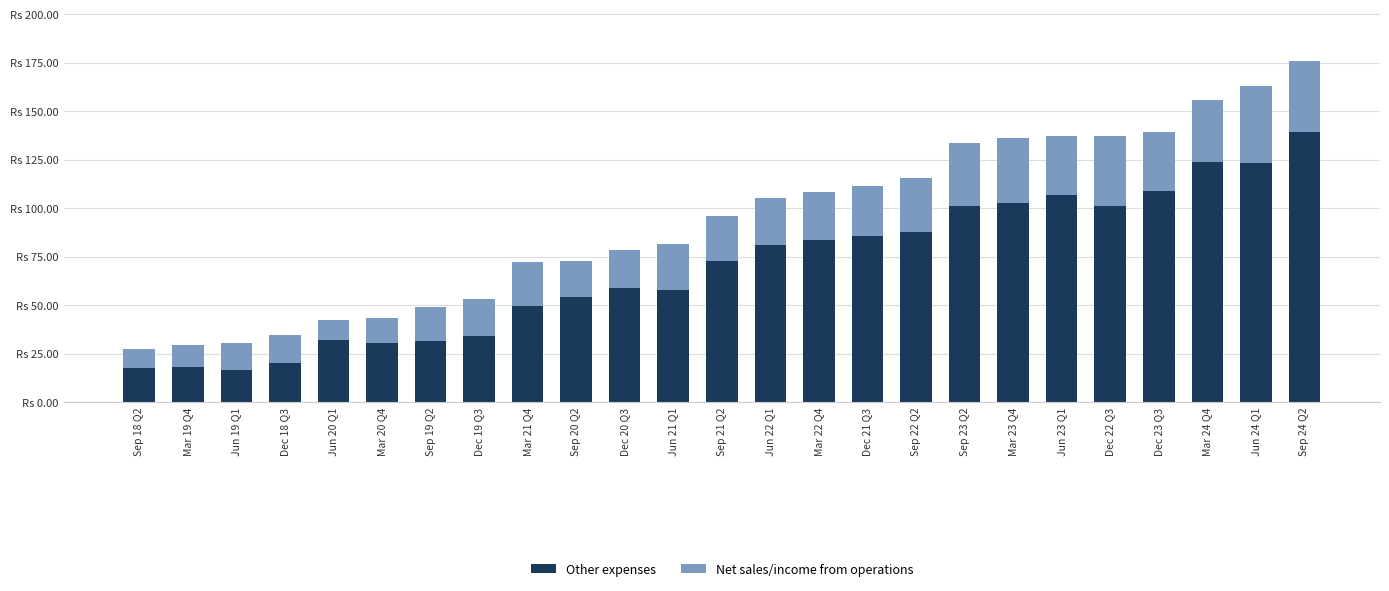

Rank the series by their average value, from lowest to highest.

Net sales/income from operations, Other expenses